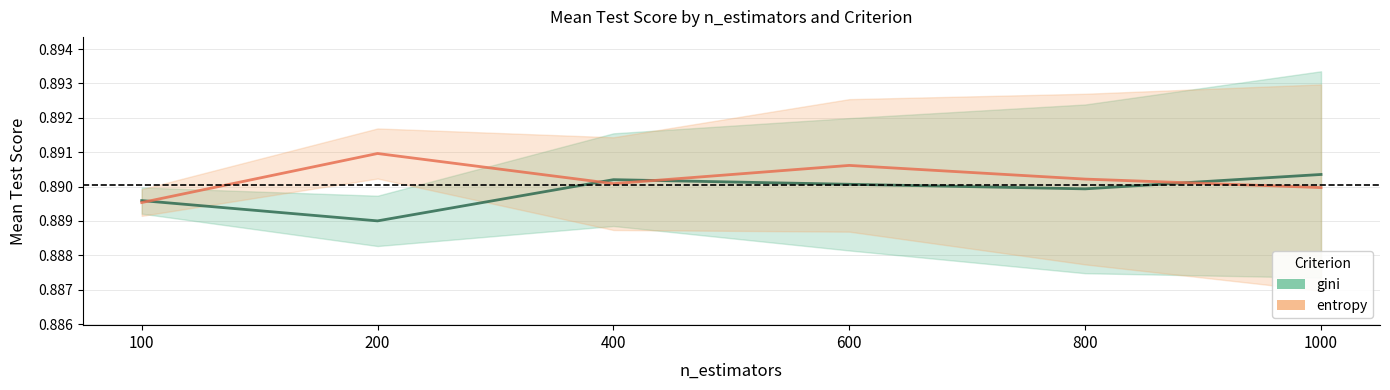

Where do gini and entropy first cross each other?

100 and 200